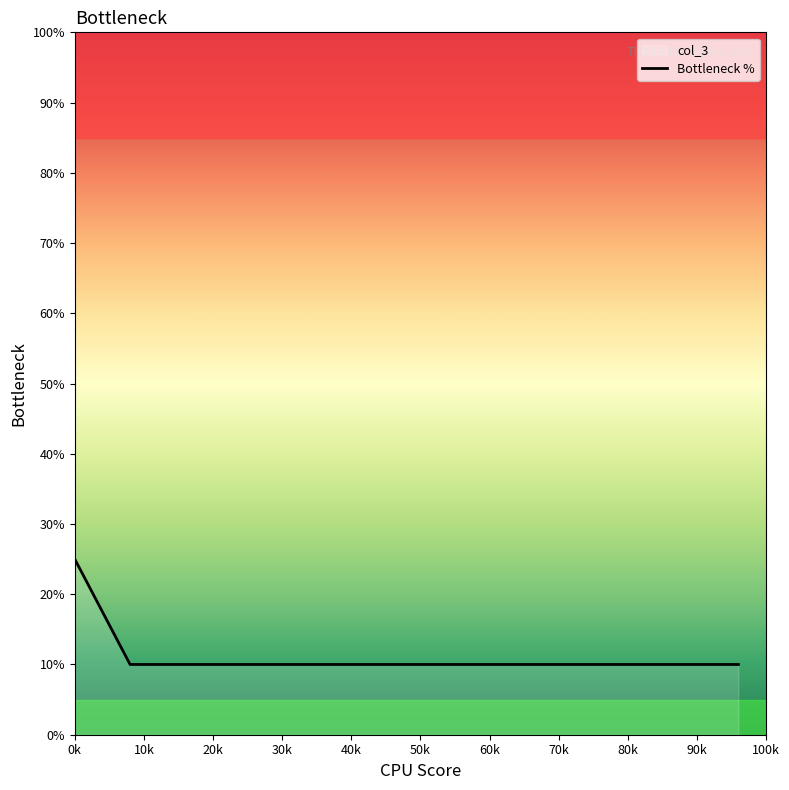

What is the average value?

11